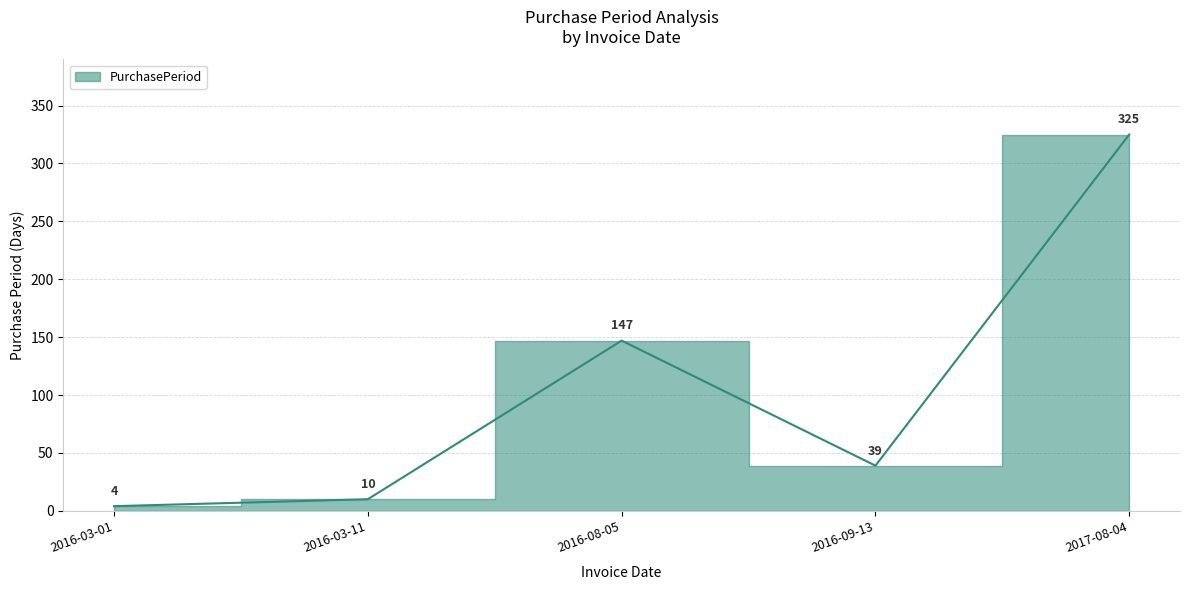

Which label corresponds to the largest value in the chart?

2017-08-04